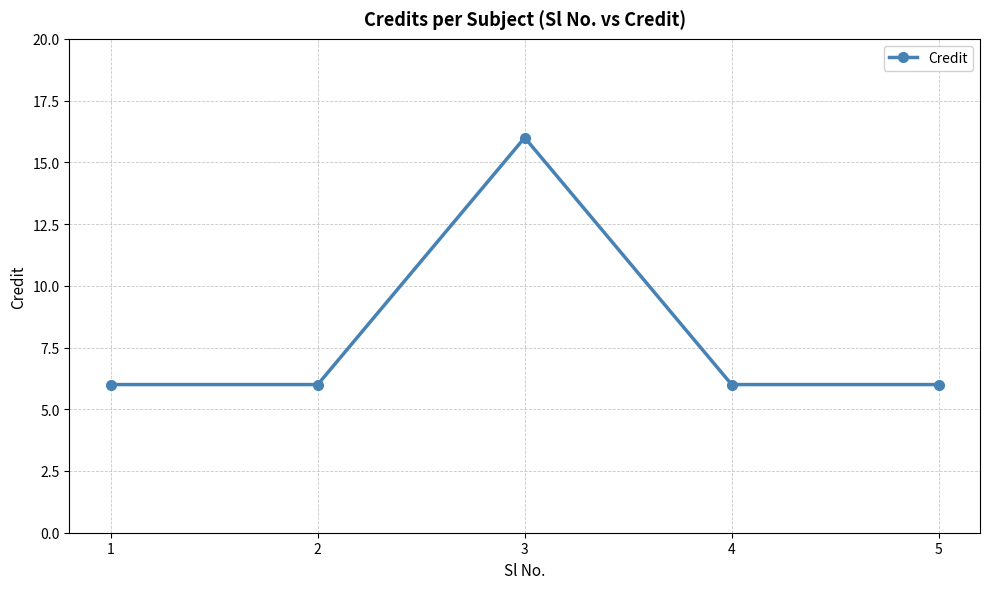

Read the value at 2, to the nearest 5.

5